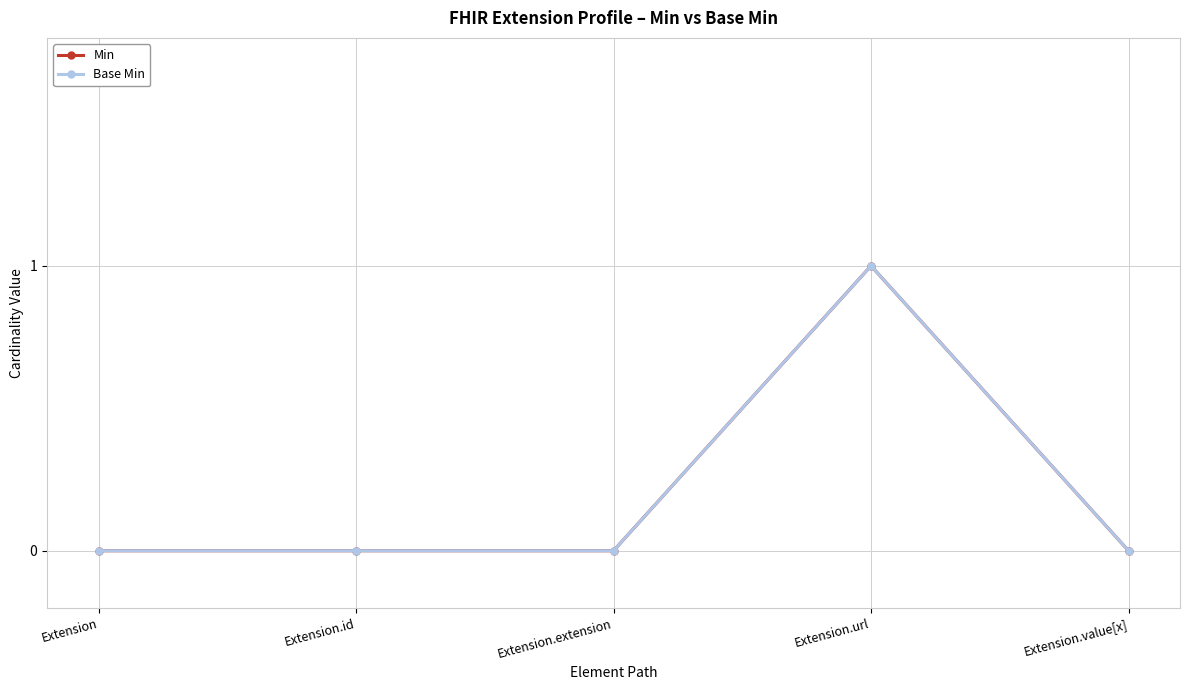

Which category has the lowest value in the Base Min series?

Extension